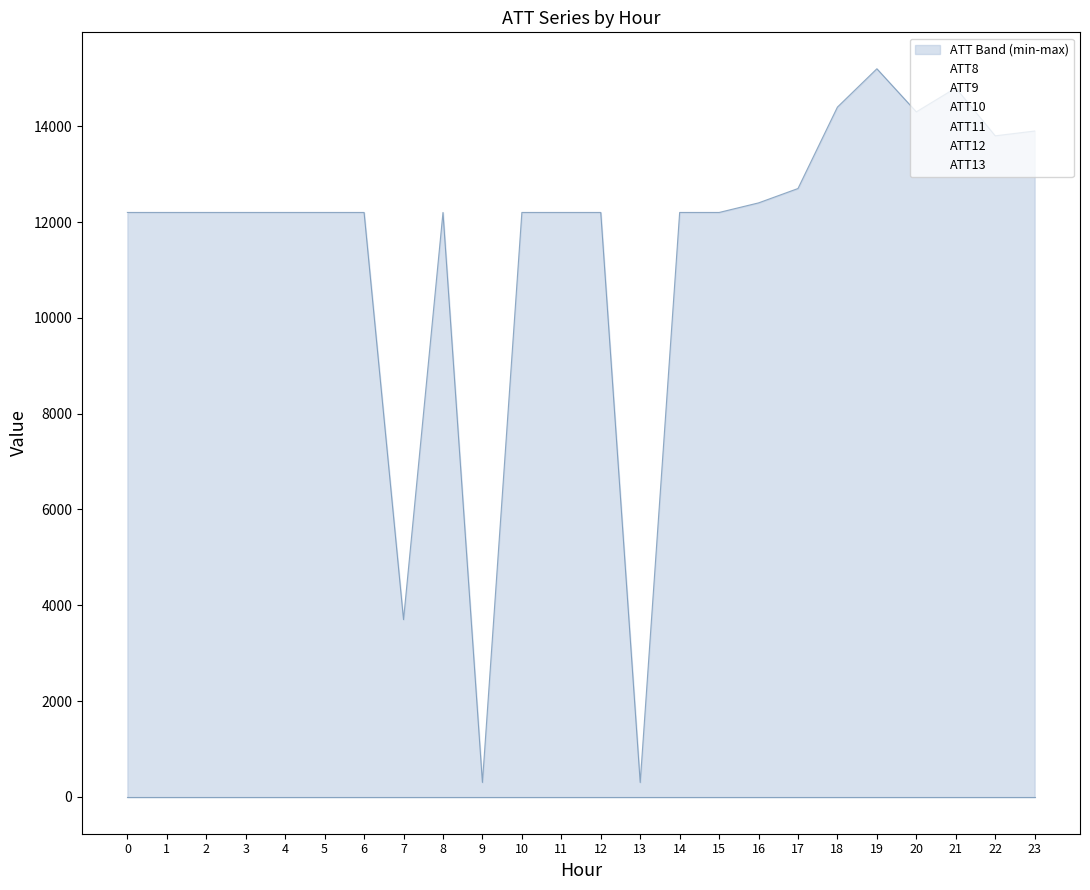

What is the difference between the ATT13 values at 22 and 4?

9.5